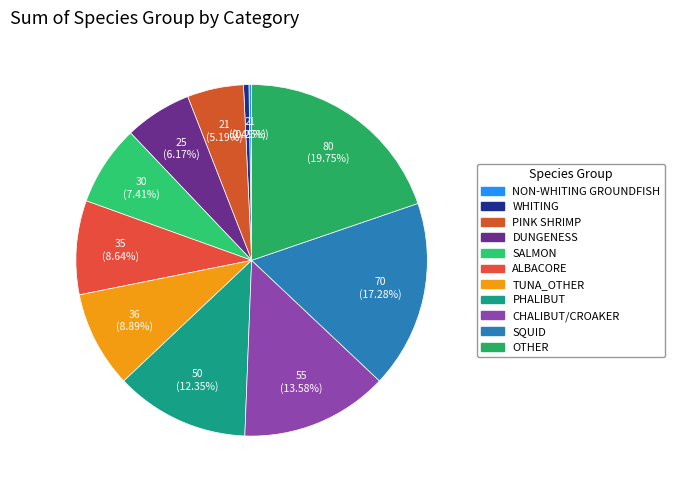

What is the largest slice in the pie chart?

OTHER